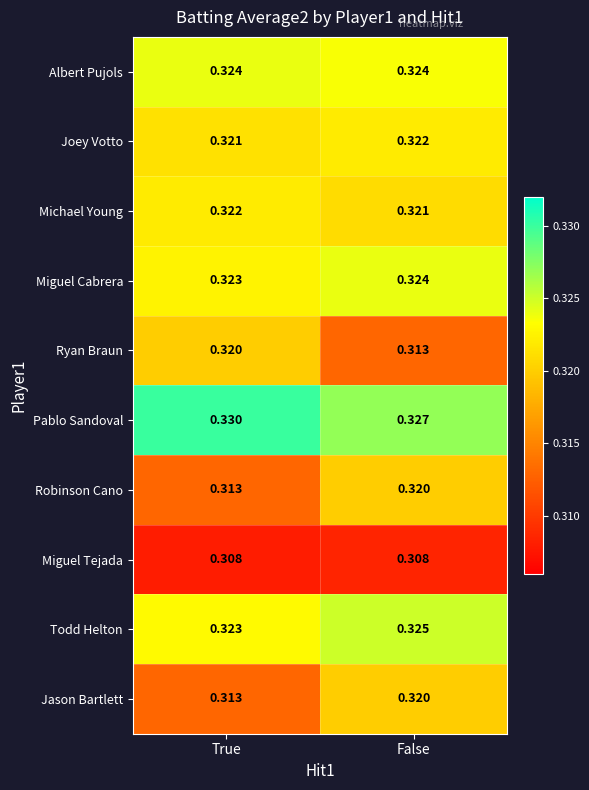

Which category has the lowest value in the Jason Bartlett series?

True